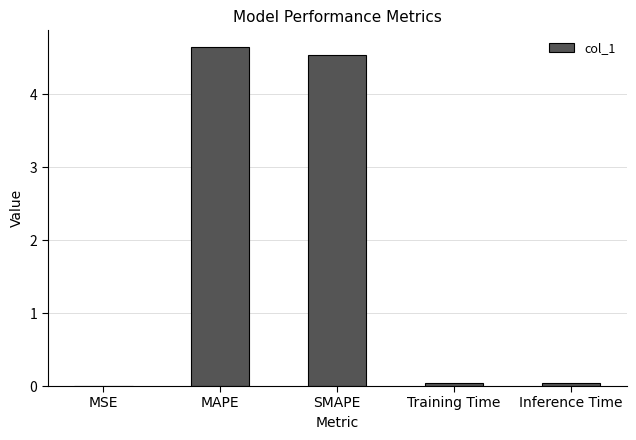

What is the sum of all values?

9.3